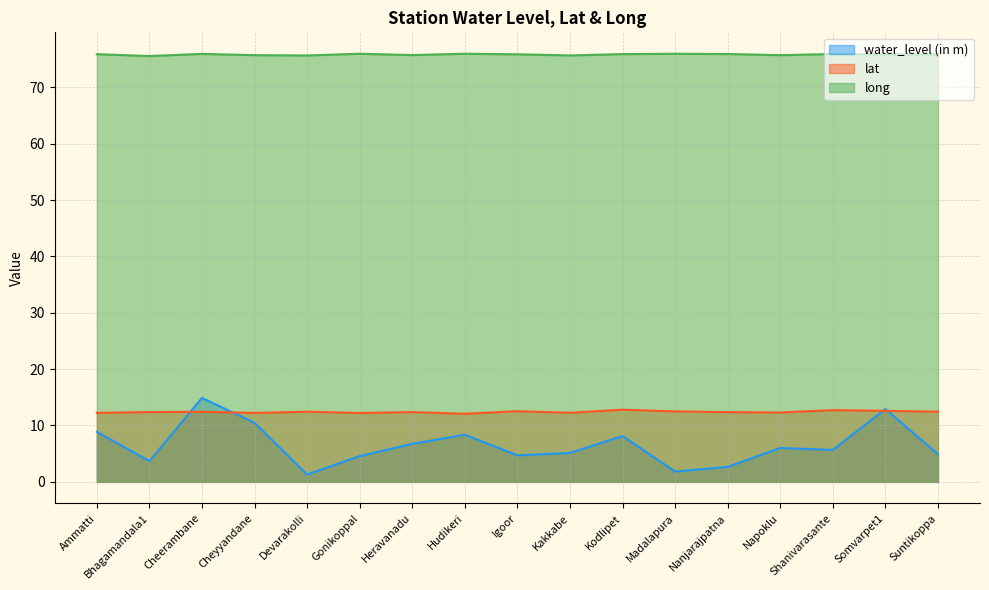

Does the chart display data point markers on the line(s)?

No